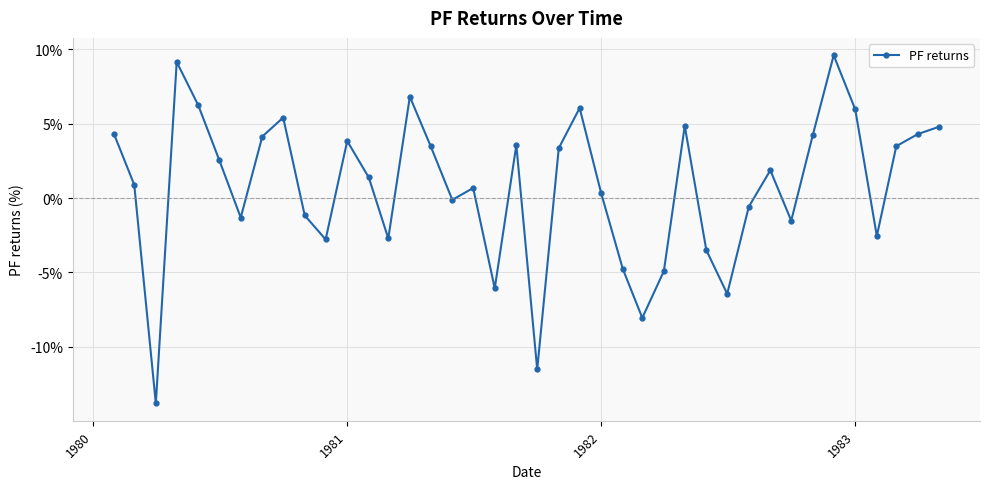

Does the chart have visible grid lines?

Yes